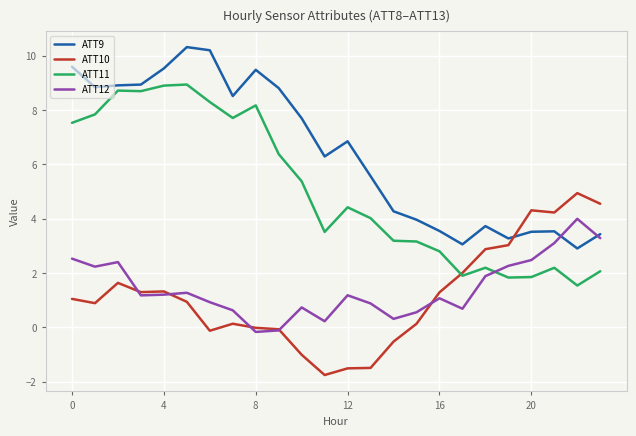

Which series has the largest total across all categories?

ATT9